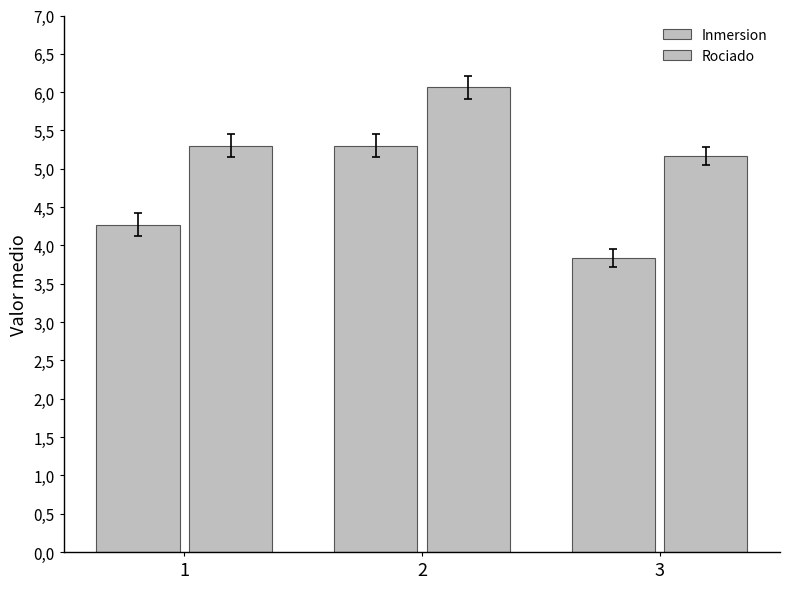

Is the value of Inmersion at 3 greater than the value of Rociado at 3?

No